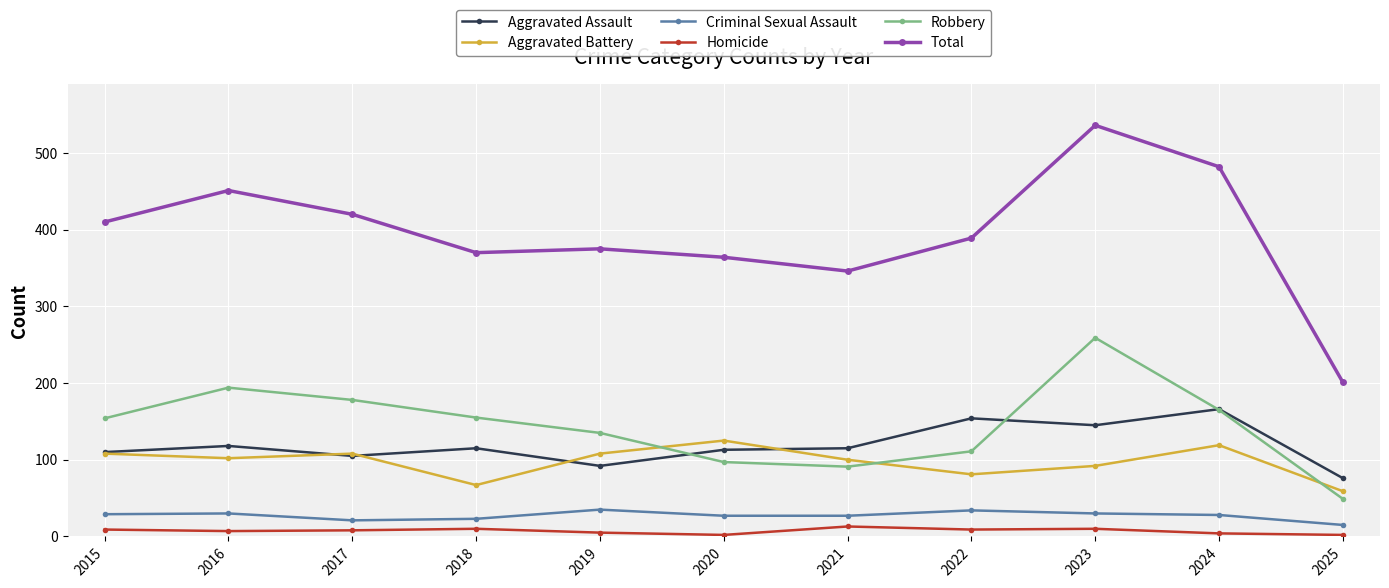

What is the sum of all Aggravated Battery values?

1069